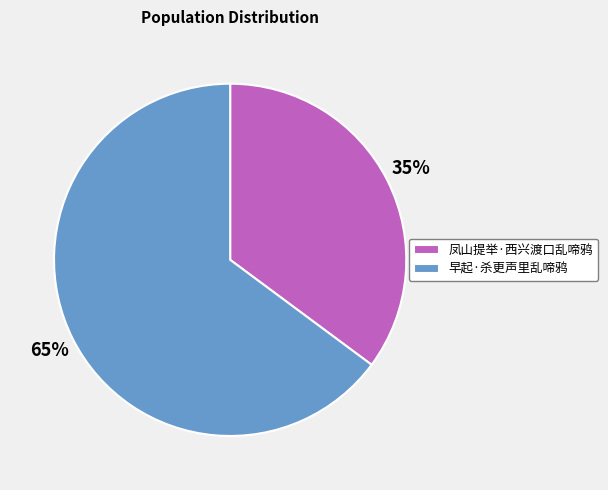

Is the sum of 凤山提举·西兴渡口乱啼鸦 and 早起·杀更声里乱啼鸦 greater than half?

Yes